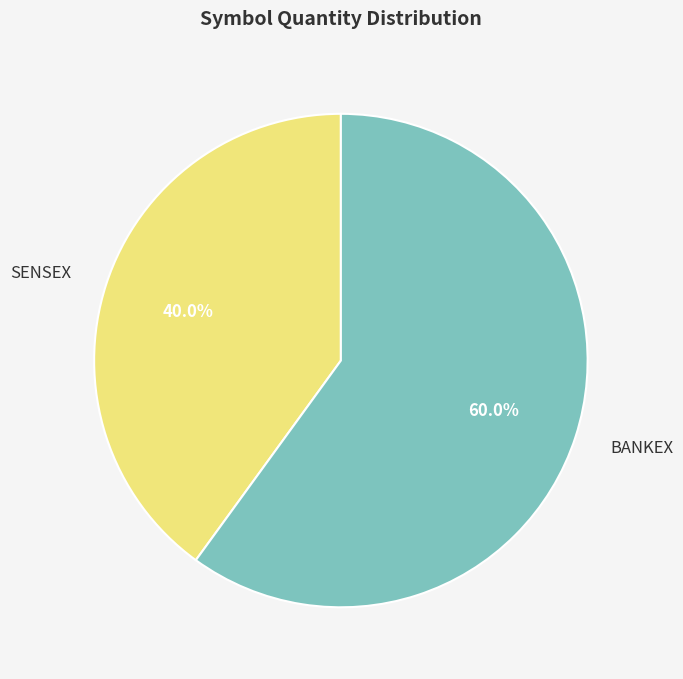

True or false: BANKEX accounts for 60% of the total.

True